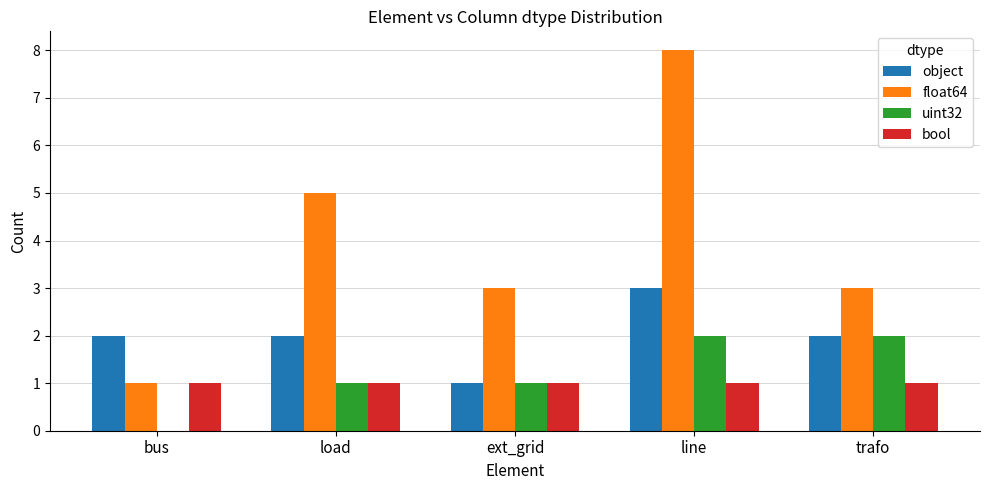

The value of object at trafo is 1. True or false?

False